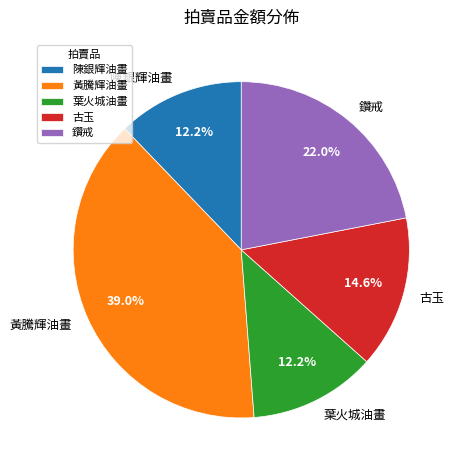

The 黃騰輝油畫 slice represents 39% of the pie. True or false?

True